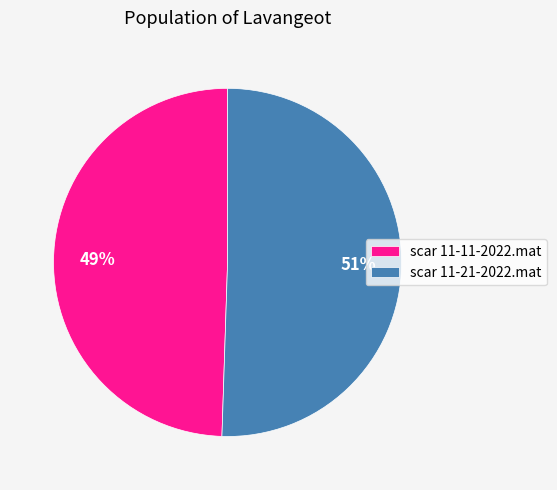

Is the sum of scar 11-21-2022.mat and scar 11-11-2022.mat greater than half?

Yes